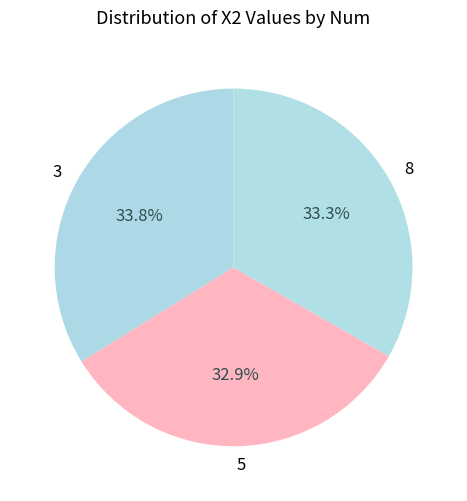

True or false: 8 accounts for 24% of the total.

False